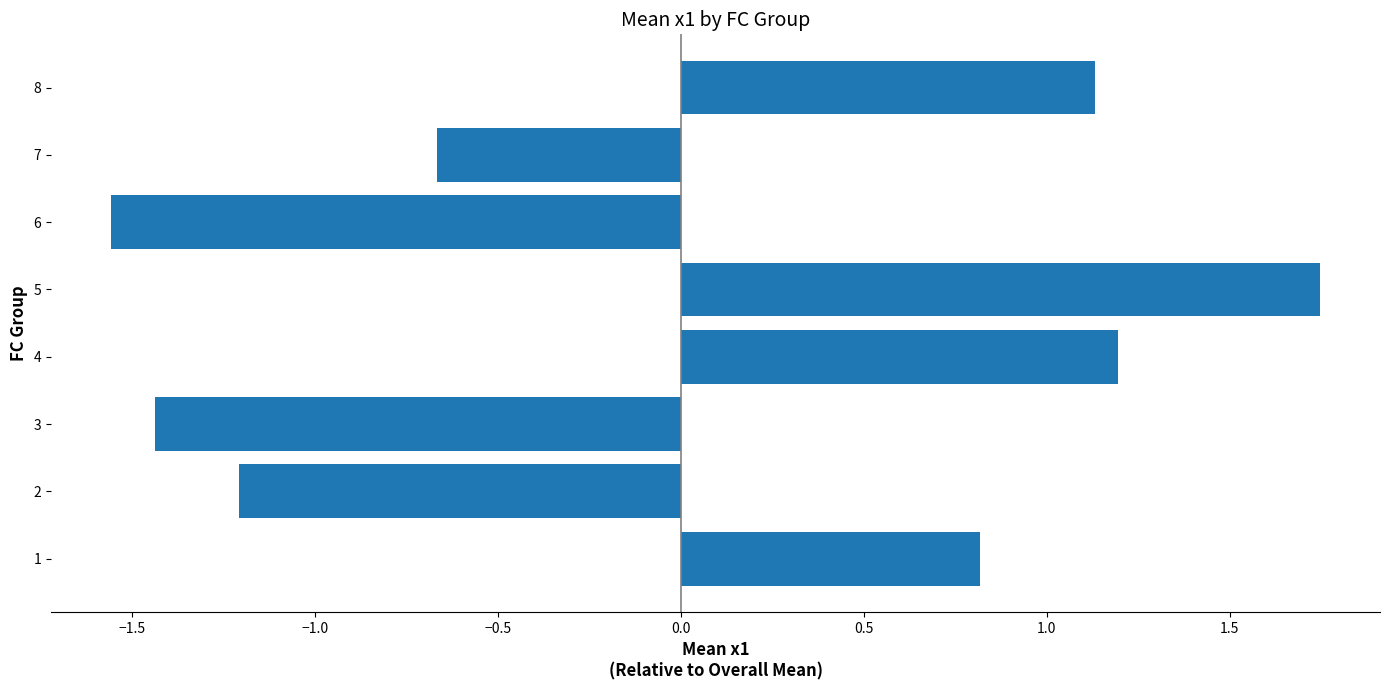

Which has a higher value, 7 or 3?

7